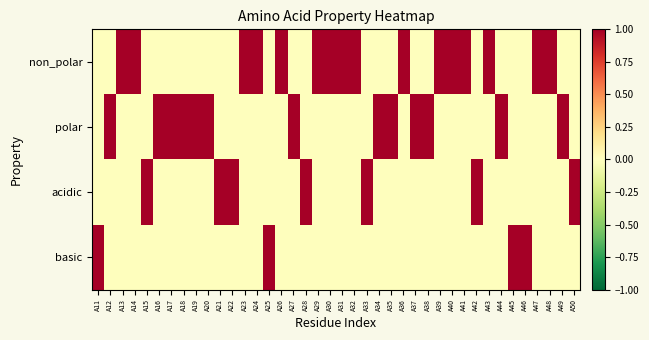

Reading left to right, extract all data points from this chart.

non_polar: A11=0	A12=0	A13=1	A14=1	A15=0	A16=0	A17=0	A18=0	A19=0	A20=0	A21=0	A22=0	A23=1	A24=1	A25=0	A26=1	A27=0	A28=0	A29=1	A30=1	A31=1	A32=1	A33=0	A34=0	A35=0	A36=1	A37=0	A38=0	A39=1	A40=1	A41=1	A42=0	A43=1	A44=0	A45=0	A46=0	A47=1	A48=1	A49=0	A50=0
polar: A11=0	A12=1	A13=0	A14=0	A15=0	A16=1	A17=1	A18=1	A19=1	A20=1	A21=0	A22=0	A23=0	A24=0	A25=0	A26=0	A27=1	A28=0	A29=0	A30=0	A31=0	A32=0	A33=0	A34=1	A35=1	A36=0	A37=1	A38=1	A39=0	A40=0	A41=0	A42=0	A43=0	A44=1	A45=0	A46=0	A47=0	A48=0	A49=1	A50=0
acidic: A11=0	A12=0	A13=0	A14=0	A15=1	A16=0	A17=0	A18=0	A19=0	A20=0	A21=1	A22=1	A23=0	A24=0	A25=0	A26=0	A27=0	A28=1	A29=0	A30=0	A31=0	A32=0	A33=1	A34=0	A35=0	A36=0	A37=0	A38=0	A39=0	A40=0	A41=0	A42=1	A43=0	A44=0	A45=0	A46=0	A47=0	A48=0	A49=0	A50=1
basic: A11=1	A12=0	A13=0	A14=0	A15=0	A16=0	A17=0	A18=0	A19=0	A20=0	A21=0	A22=0	A23=0	A24=0	A25=1	A26=0	A27=0	A28=0	A29=0	A30=0	A31=0	A32=0	A33=0	A34=0	A35=0	A36=0	A37=0	A38=0	A39=0	A40=0	A41=0	A42=0	A43=0	A44=0	A45=1	A46=1	A47=0	A48=0	A49=0	A50=0